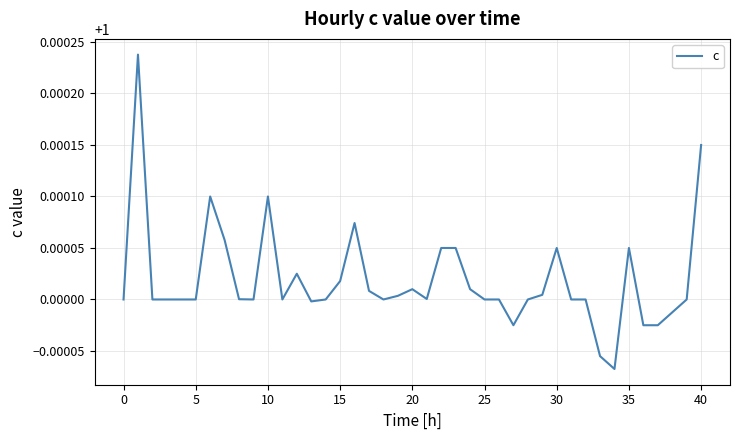

What is the value of the 9th point from the left?

1.0